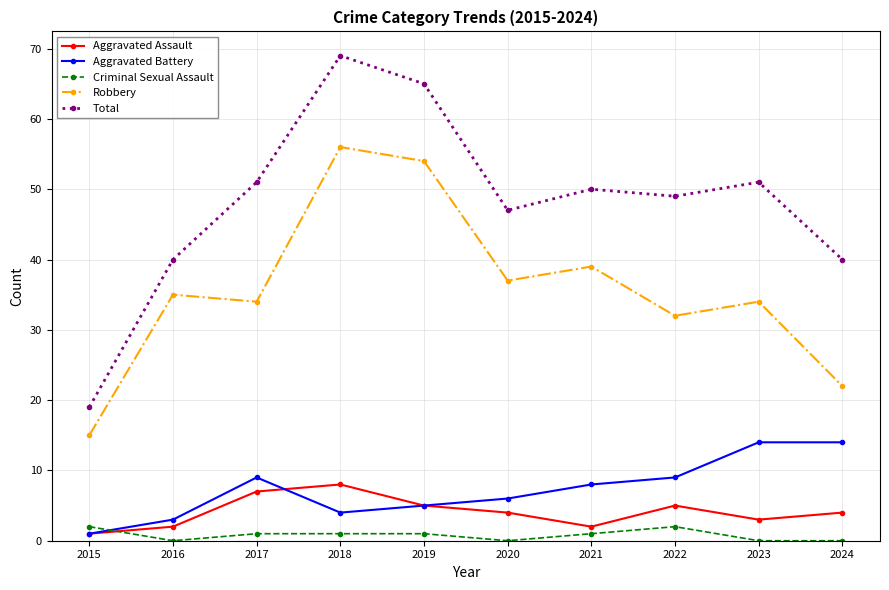

At how many categories does at least one series exceed 54?

2